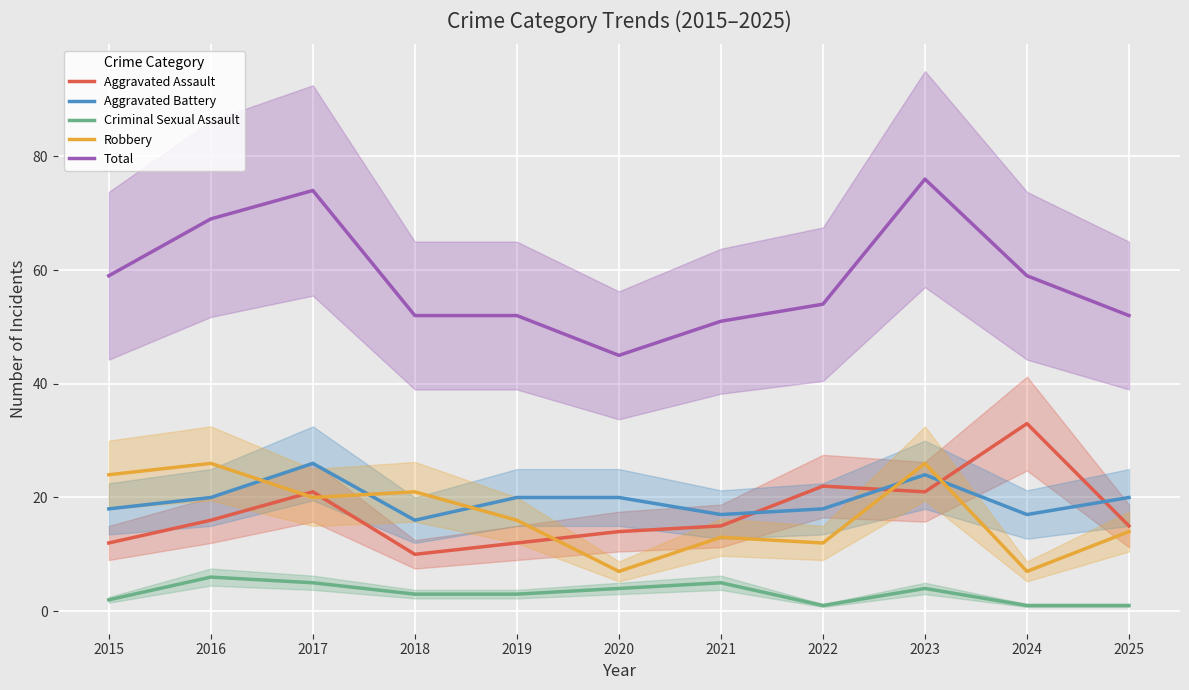

At 2020, list the series in order from largest to smallest.

Total, Aggravated Battery, Aggravated Assault, Robbery, Criminal Sexual Assault